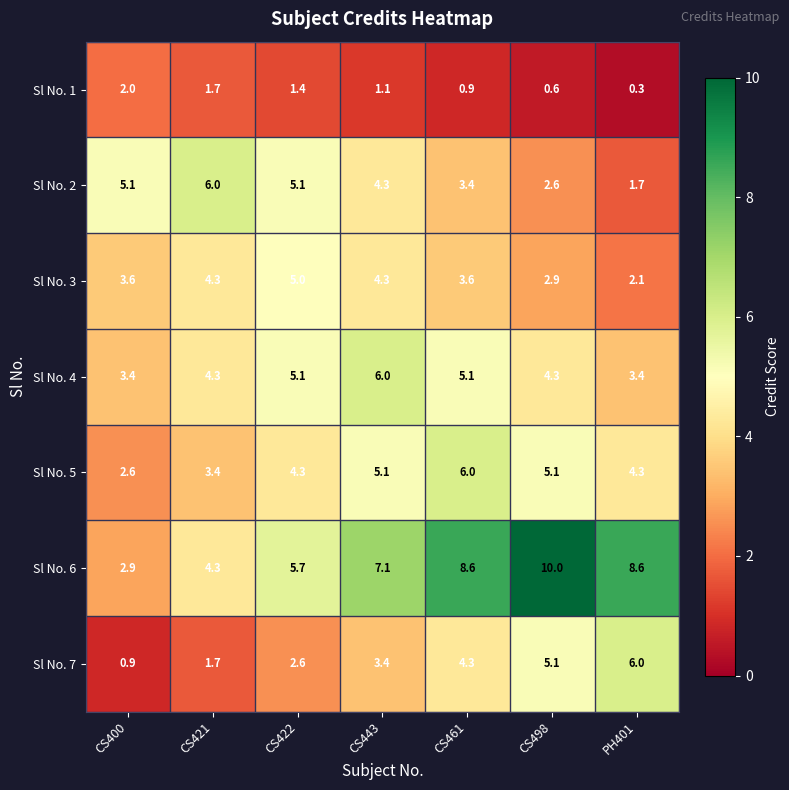

The value of Sl No. 7 at PH401 is 10.7. True or false?

False